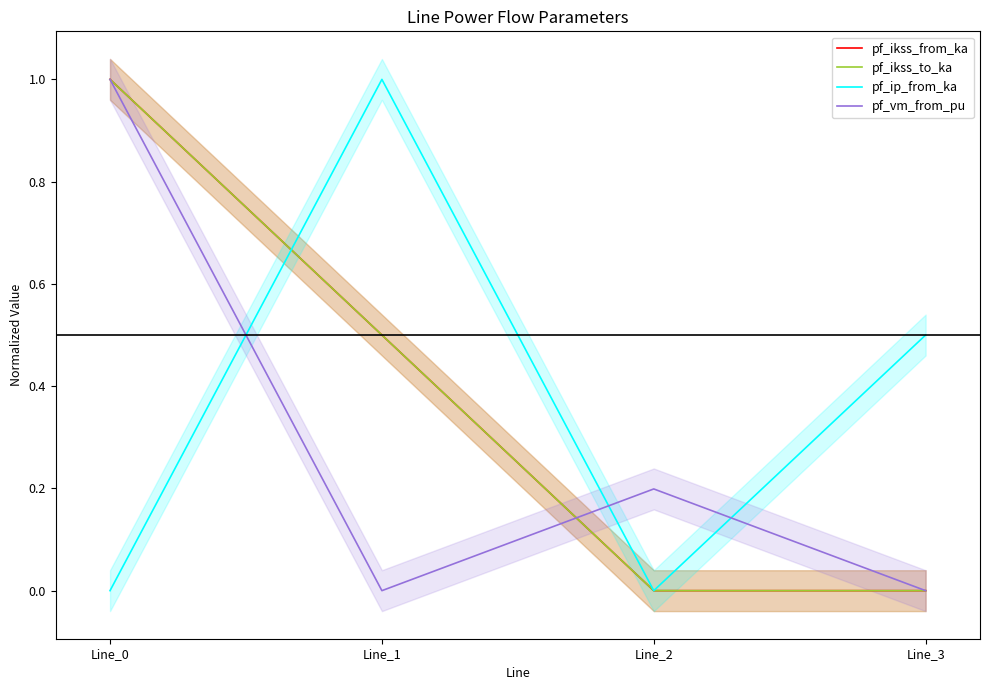

How many interior local valleys does the pf_ikss_from_ka series have?

1